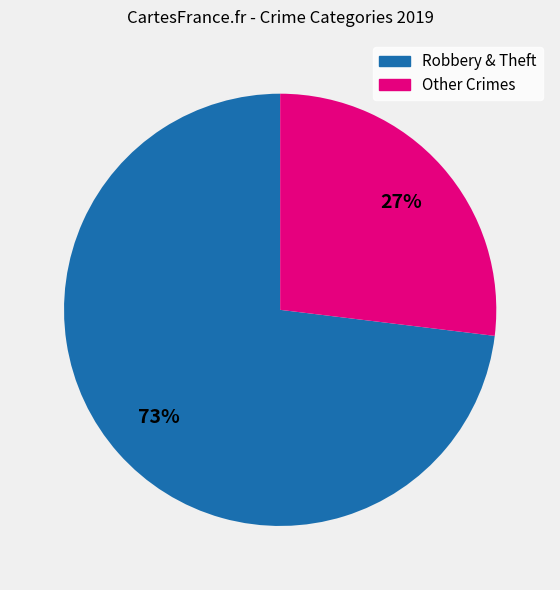

To the nearest percent, what is the average slice percentage?

50%